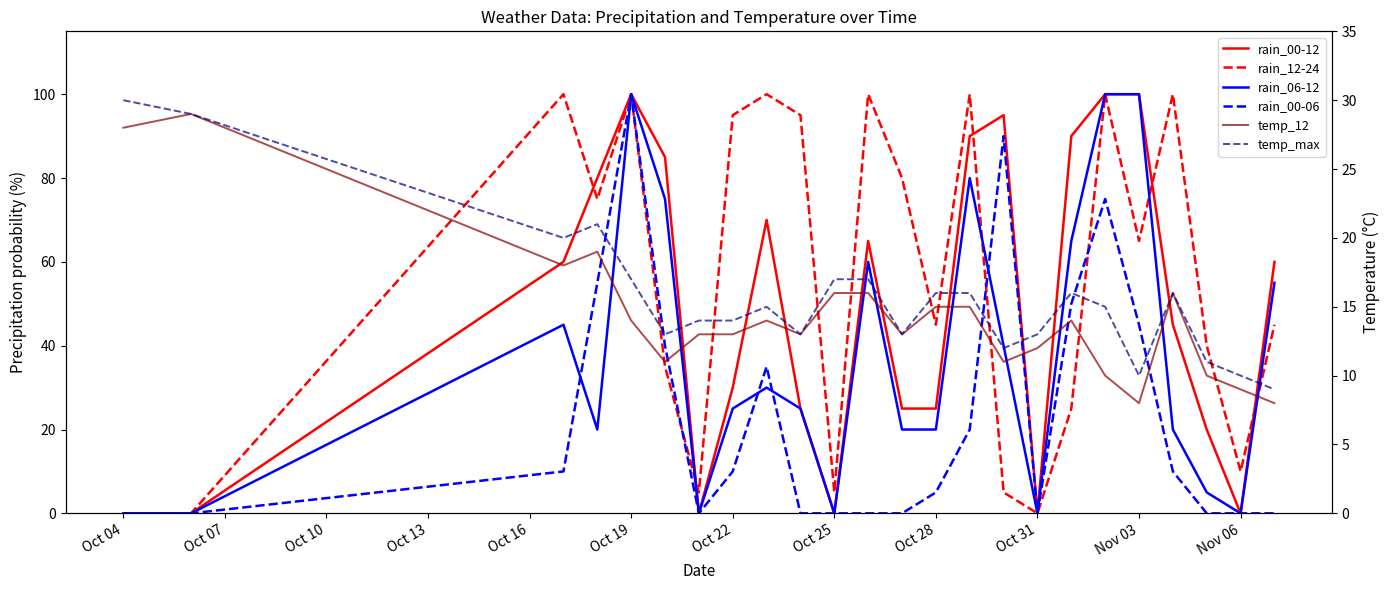

Which series has the largest total across all categories?

rain_12-24